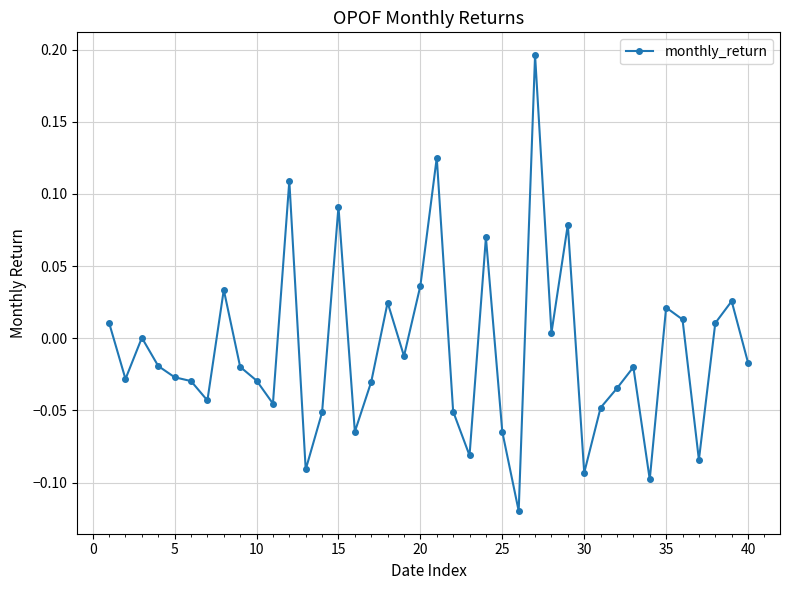

What is the difference between the maximum and minimum values?

0.3